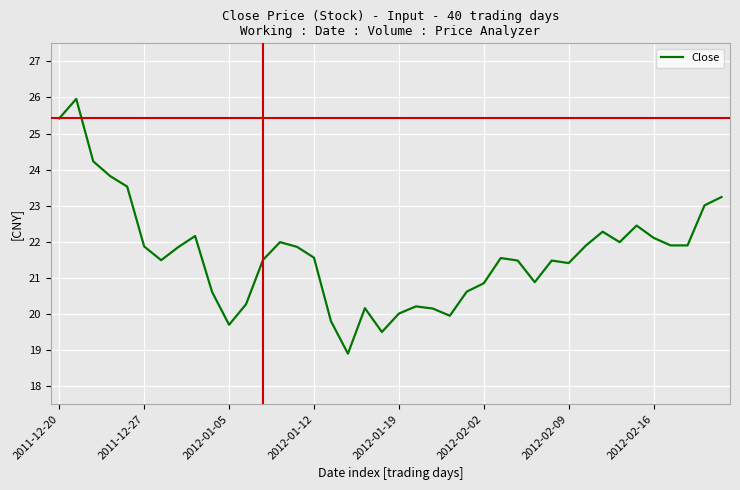

What is the difference between the maximum and minimum values?

7.1